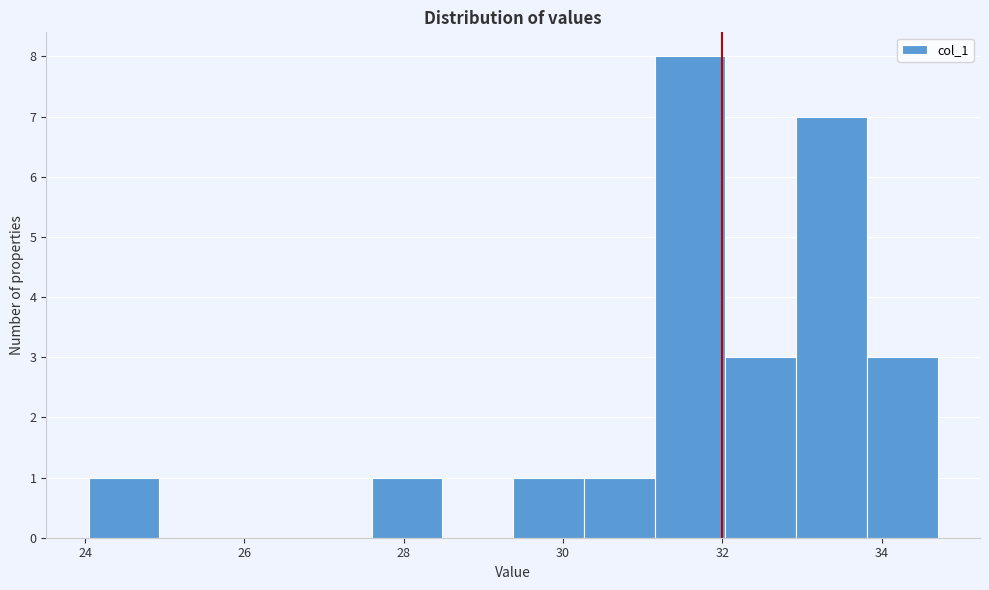

How tall is the bar that spans 29.4 to 30.2 on the x-axis? Neither the bar edges nor the heights are printed on the chart, so give them approximately, as read against the axes.

1